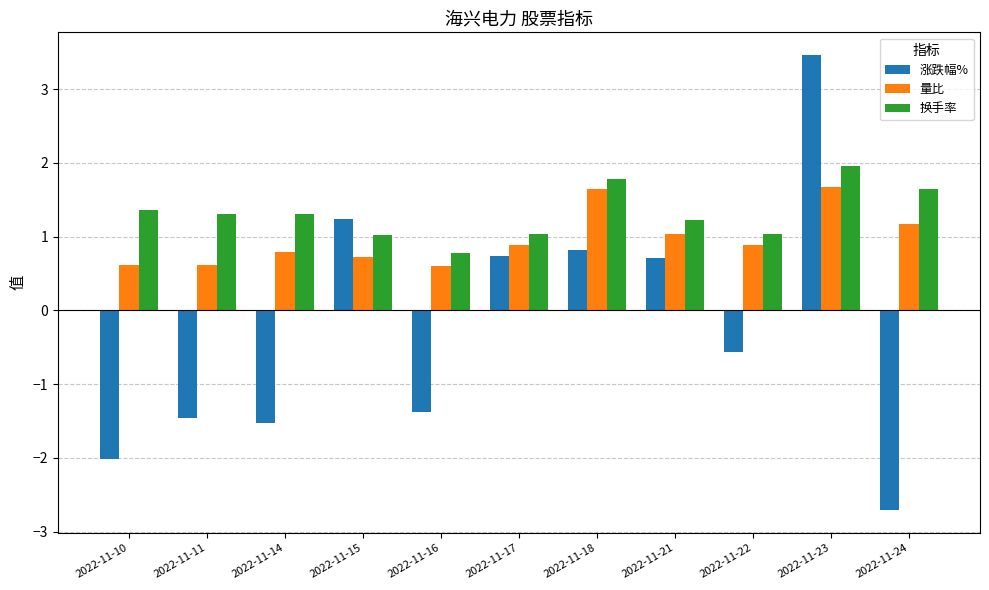

Which series has the largest total across all categories?

换手率